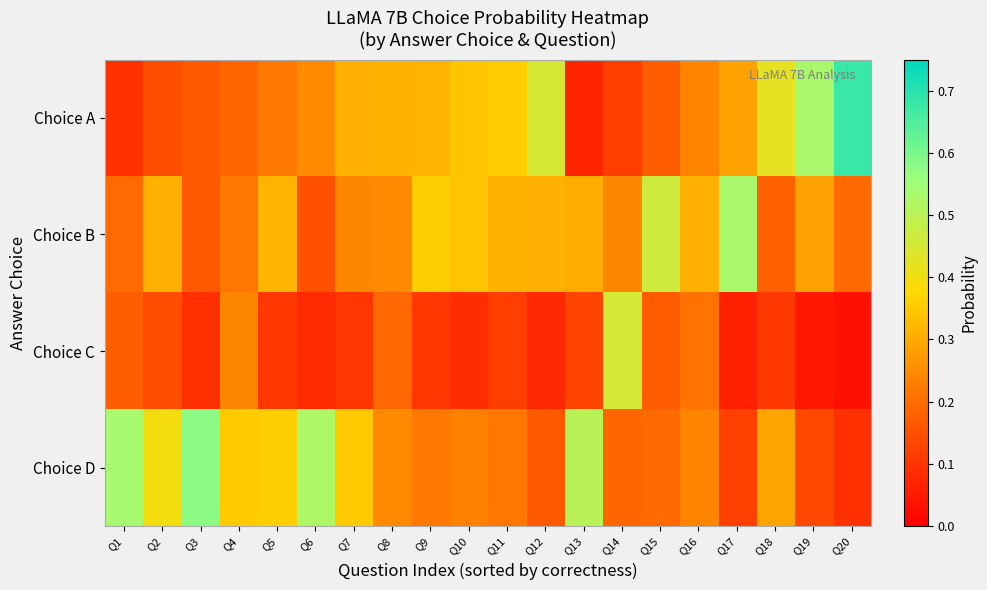

Rank the series by their maximum value, from lowest to highest.

Choice C, Choice B, Choice D, Choice A